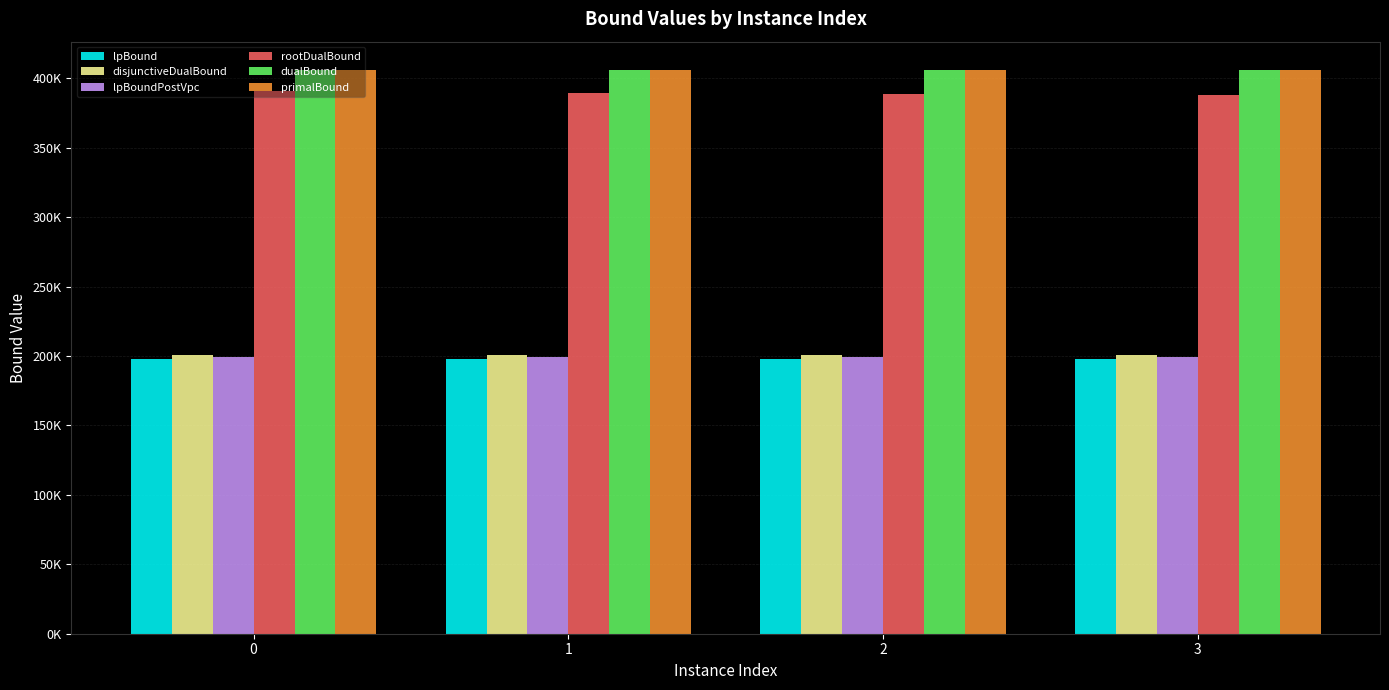

Rank the categories by disjunctiveDualBound value from lowest to highest.

0, 2, 3, 1